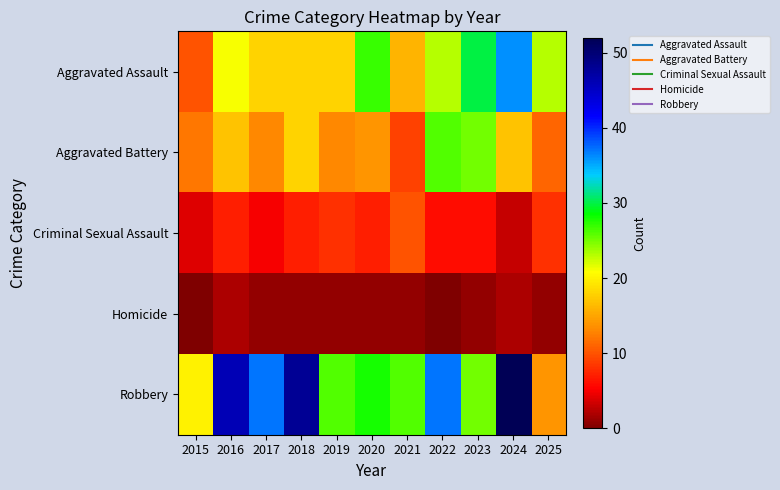

Reading left to right, transcribe all the data shown in this chart.

Aggravated Assault: 2015=10	2016=21	2017=18	2018=18	2019=18	2020=27	2021=16	2022=23	2023=30	2024=36	2025=23
Aggravated Battery: 2015=12	2016=17	2017=13	2018=18	2019=13	2020=14	2021=9	2022=26	2023=25	2024=17	2025=11
Criminal Sexual Assault: 2015=4	2016=7	2017=5	2018=7	2019=8	2020=7	2021=10	2022=6	2023=6	2024=3	2025=8
Homicide: 2015=0	2016=2	2017=1	2018=1	2019=1	2020=1	2021=1	2022=0	2023=1	2024=2	2025=1
Robbery: 2015=20	2016=46	2017=37	2018=48	2019=26	2020=28	2021=26	2022=37	2023=25	2024=52	2025=14